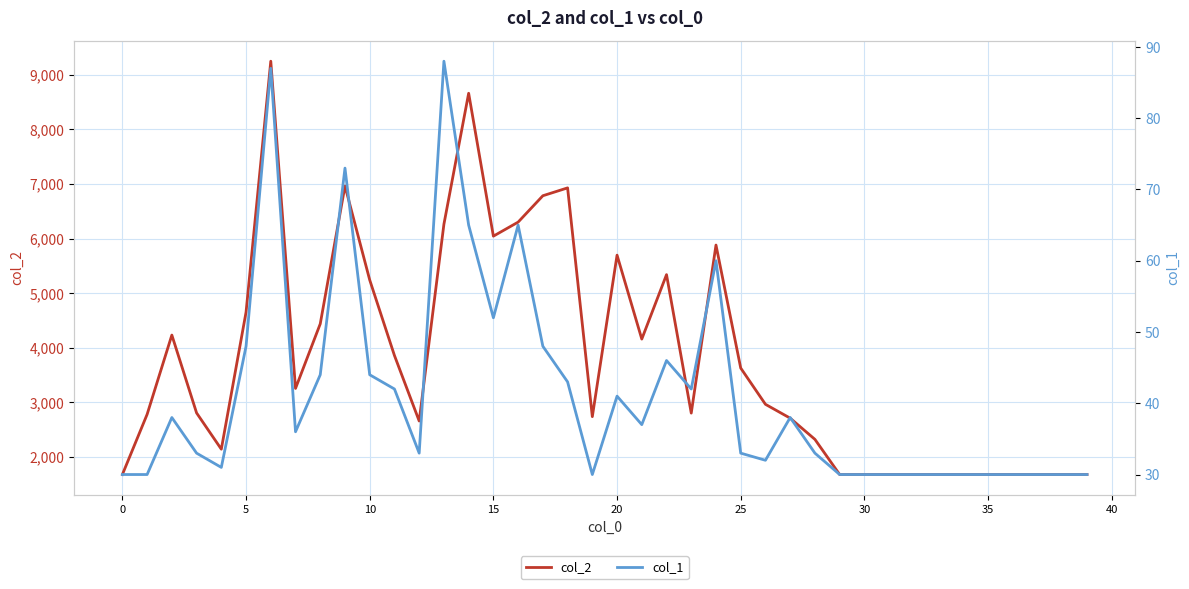

Rank the series by their maximum value, from lowest to highest.

col_1, col_2